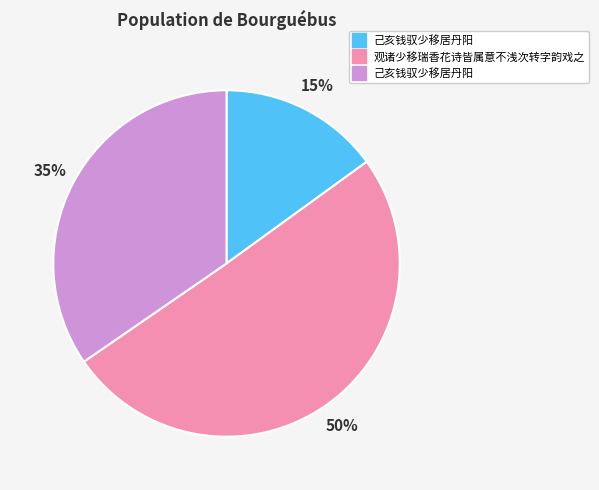

To the nearest percent, what is the difference between the largest and smallest slice percentages?

35%